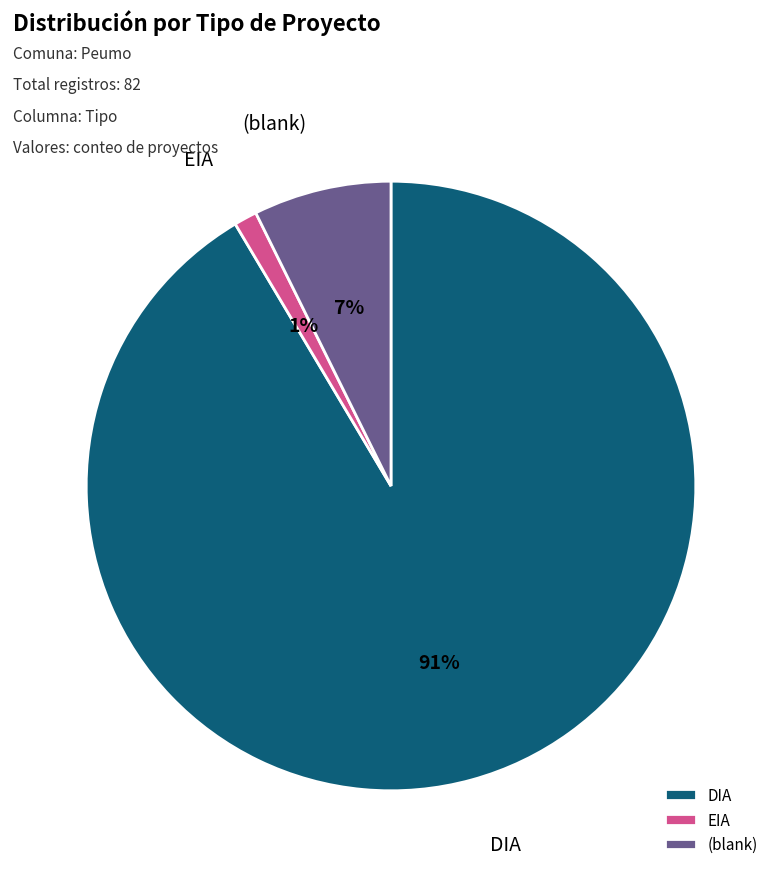

Is the sum of DIA and EIA greater than half?

Yes